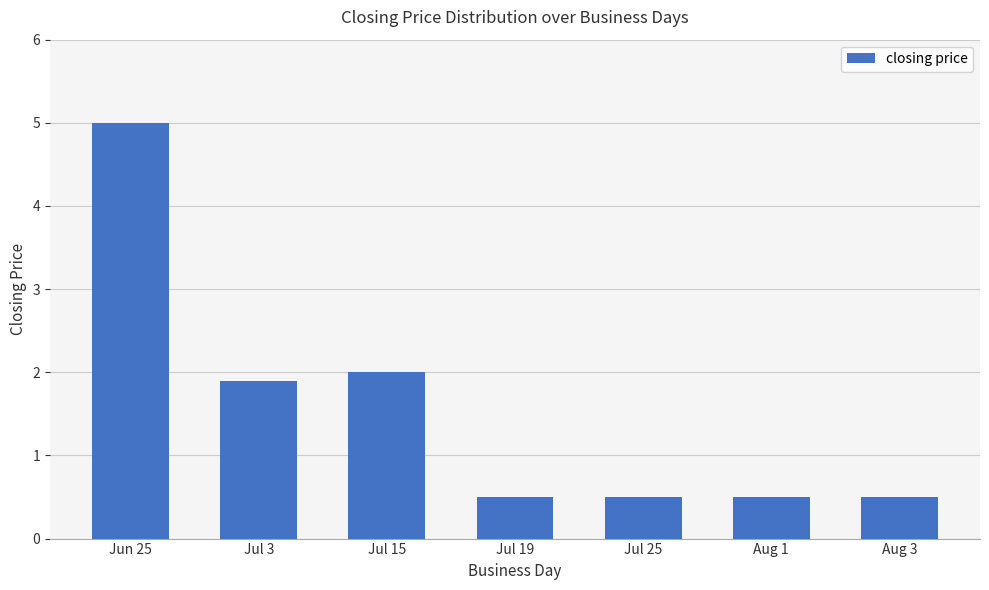

What is the label of the 6th bar from the left?

Aug 1